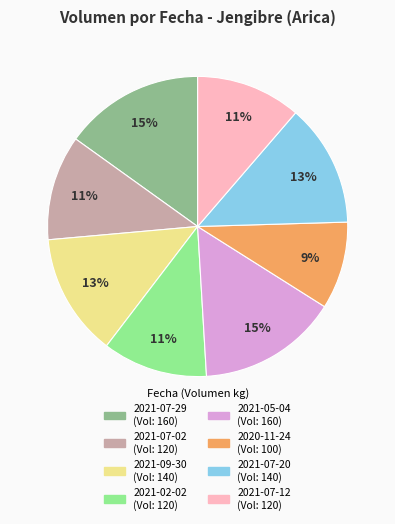

To the nearest percent, what is the average slice percentage?

12%